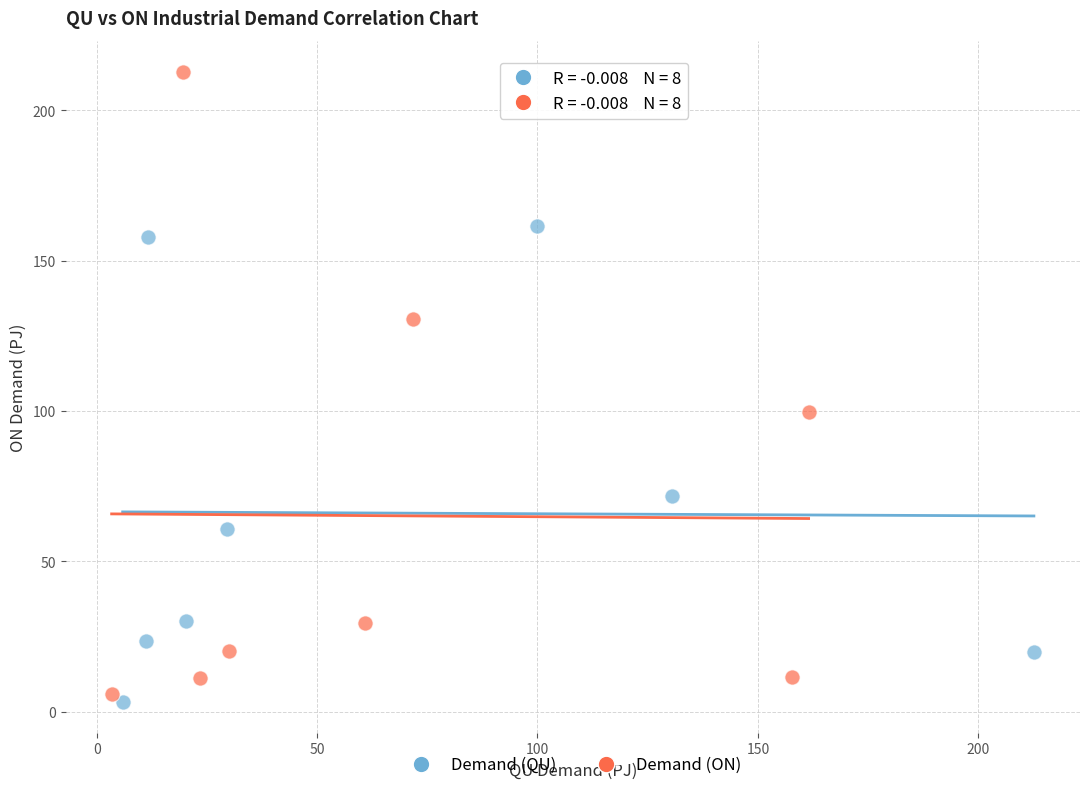

Which series has the largest Y range (max minus min)?

Demand (ON)